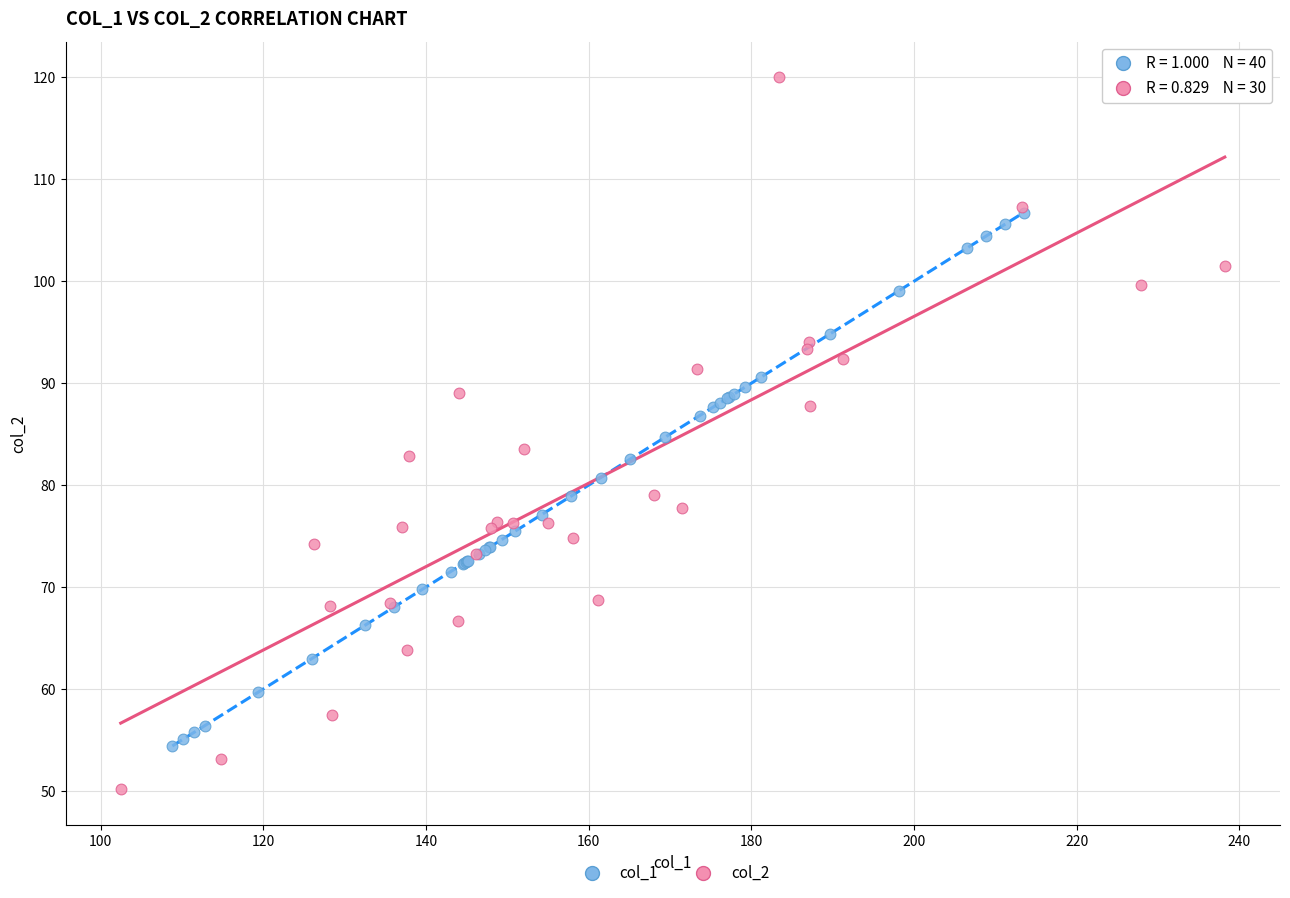

Which series has the widest spread of Y values?

col_2